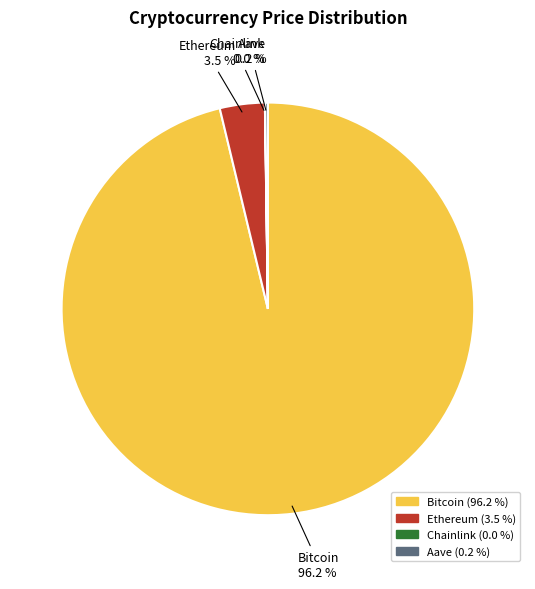

Which category has the biggest portion of the pie?

Bitcoin